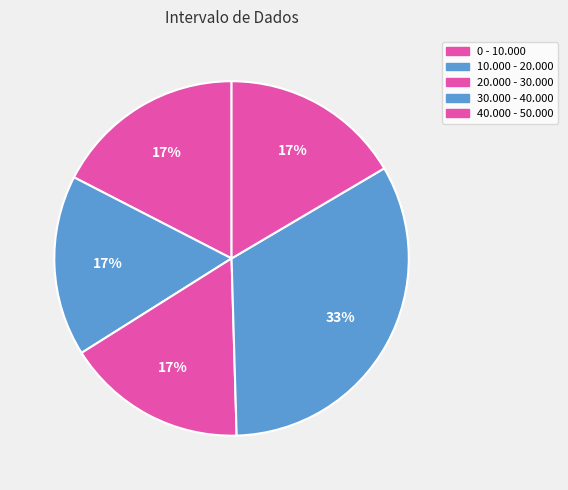

To the nearest percent, what percentage of the pie is 30.000 - 40.000?

33%